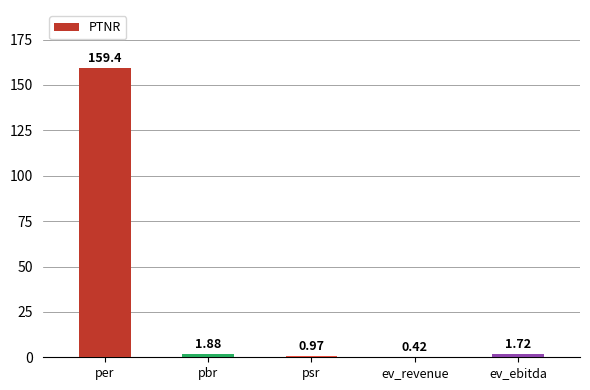

Where is the data nearest to the value 79?

pbr